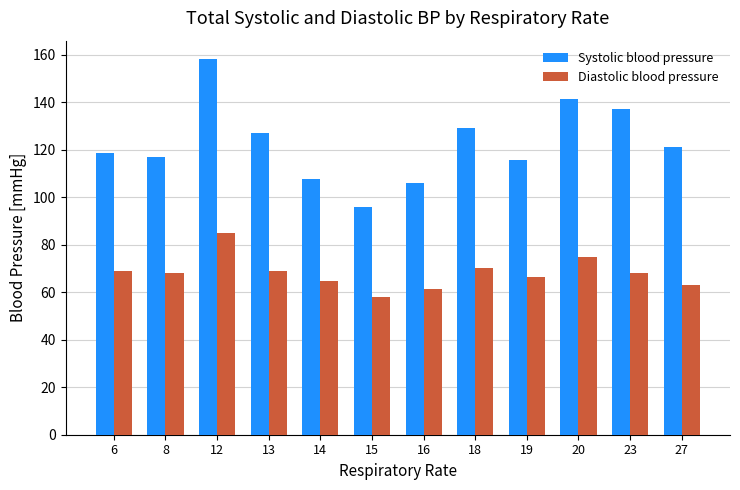

Which label corresponds to the largest value in the chart?

12